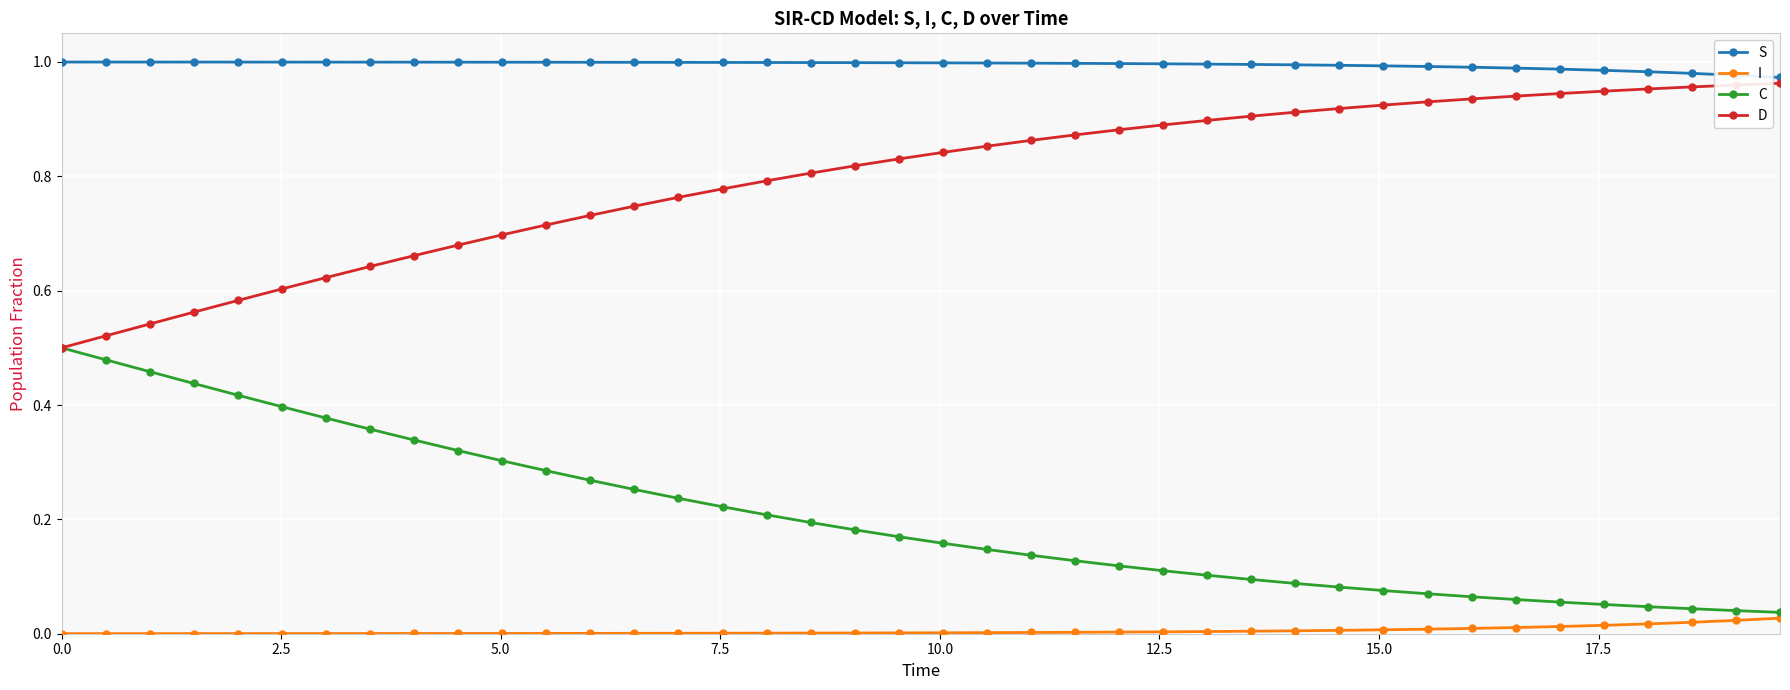

Which series has the largest total across all categories?

S